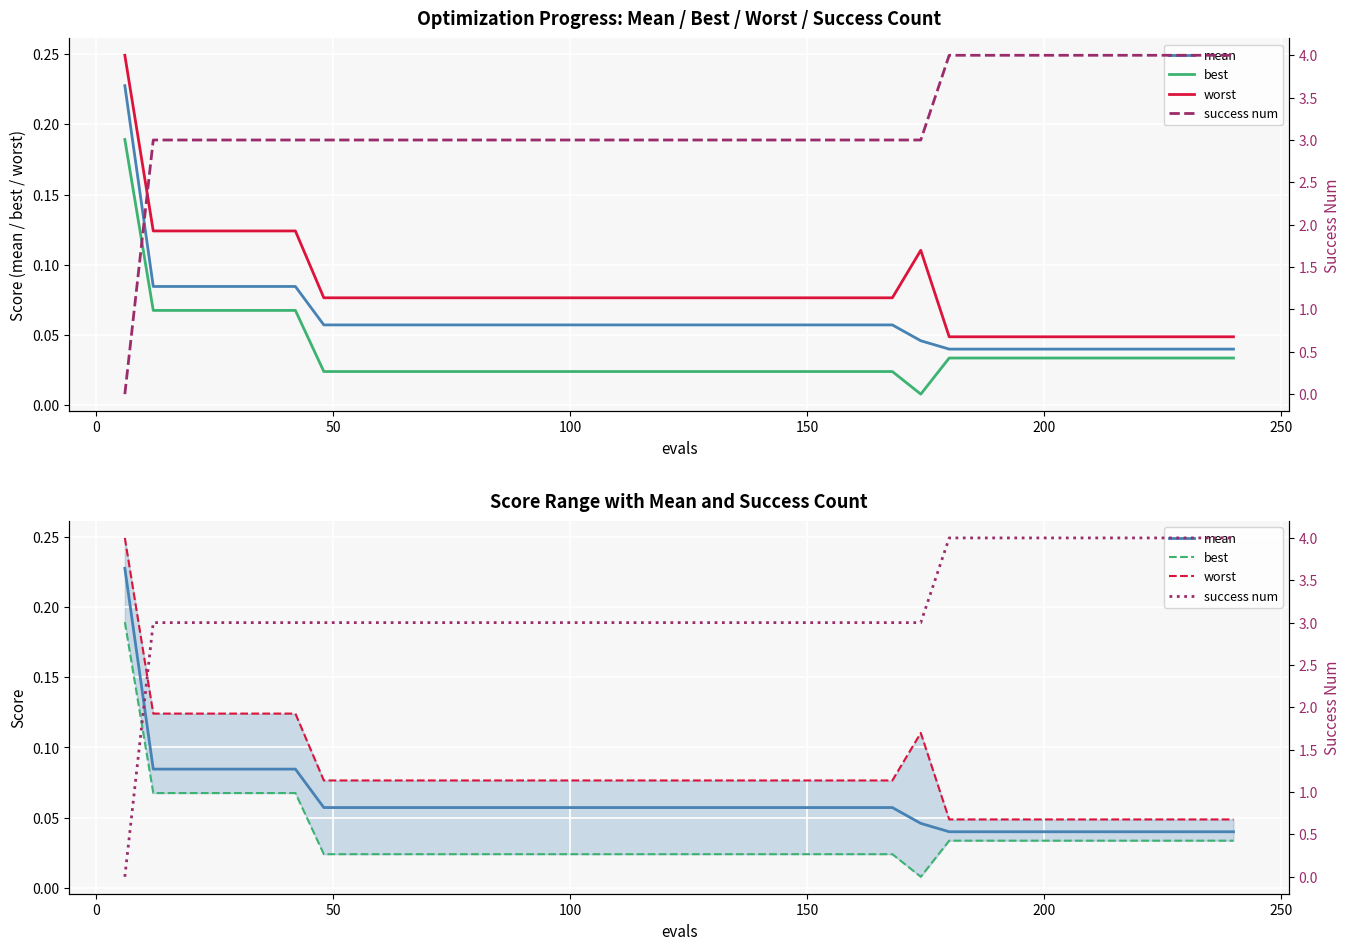

Which series has the largest total across all categories?

success num